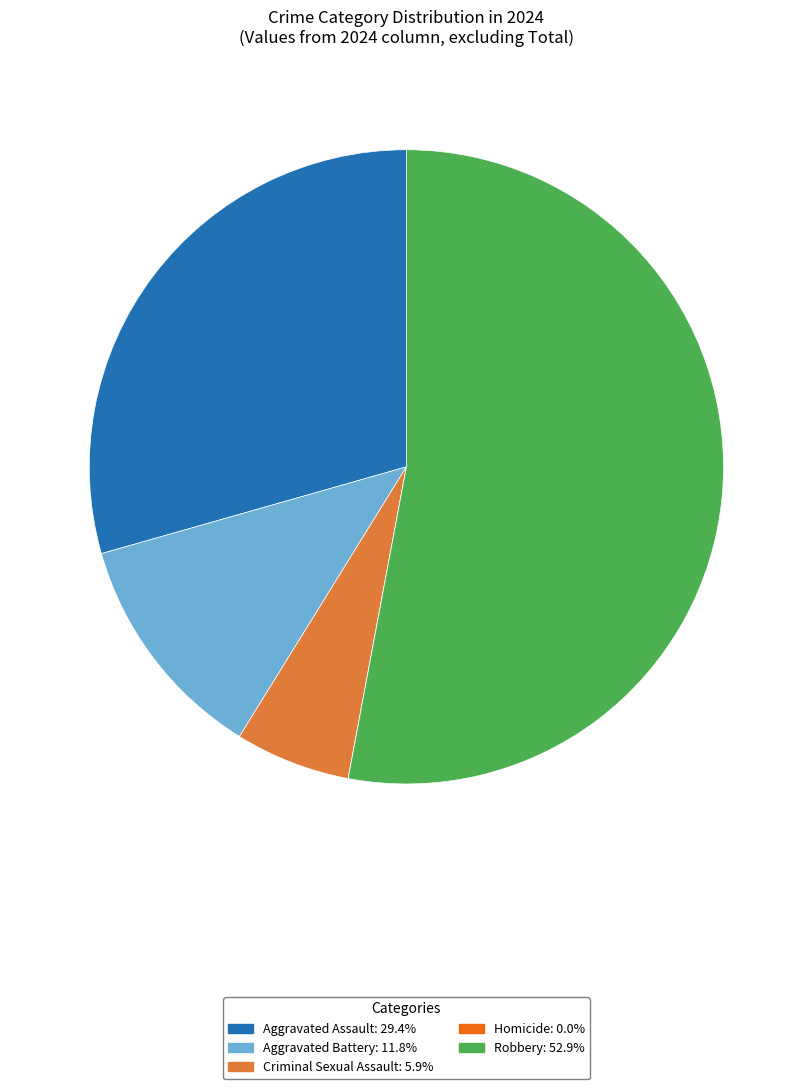

Which slice represents more than half of the pie?

Robbery